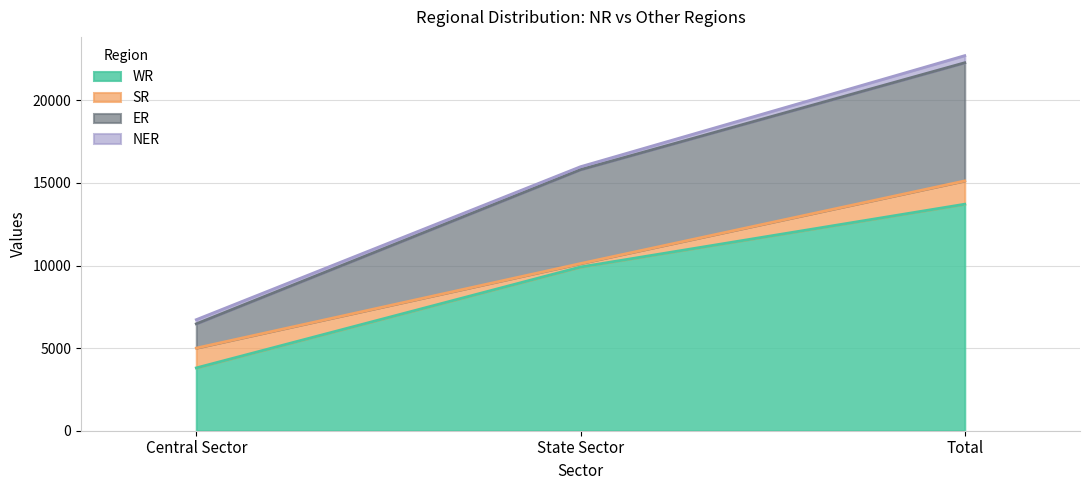

At which category is the sum across all series the highest?

Total